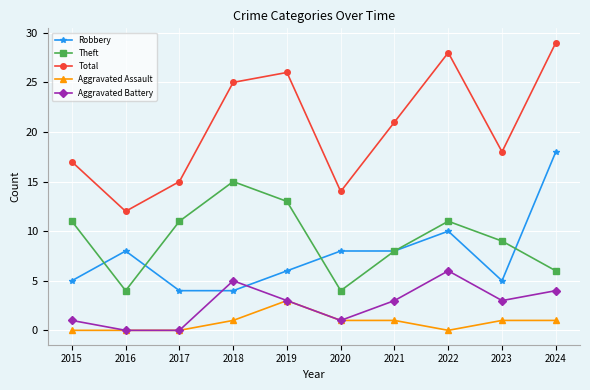

Which label corresponds to the largest value in the chart?

2024